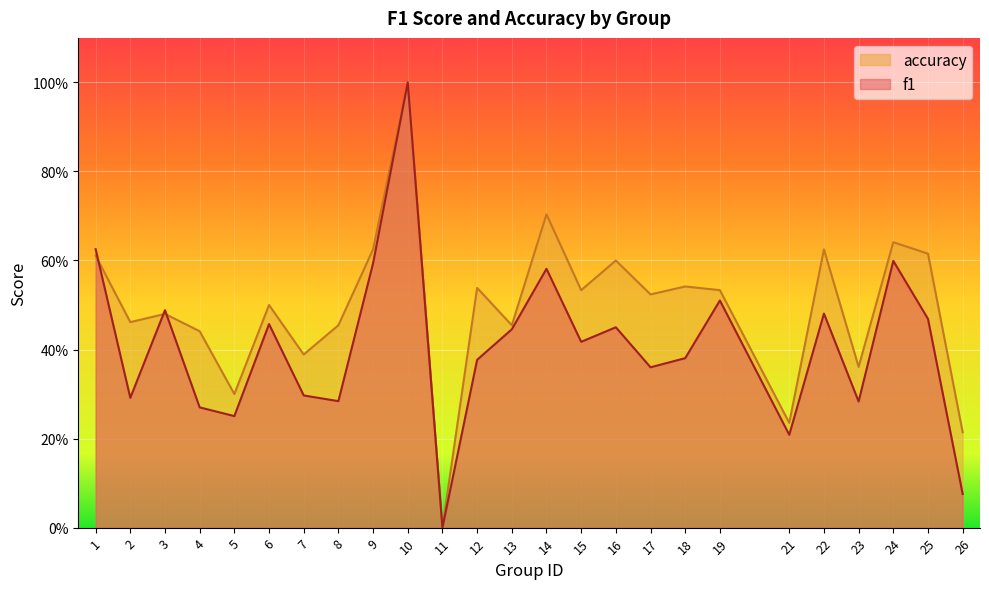

What are all the series names shown in the legend?

accuracy, f1